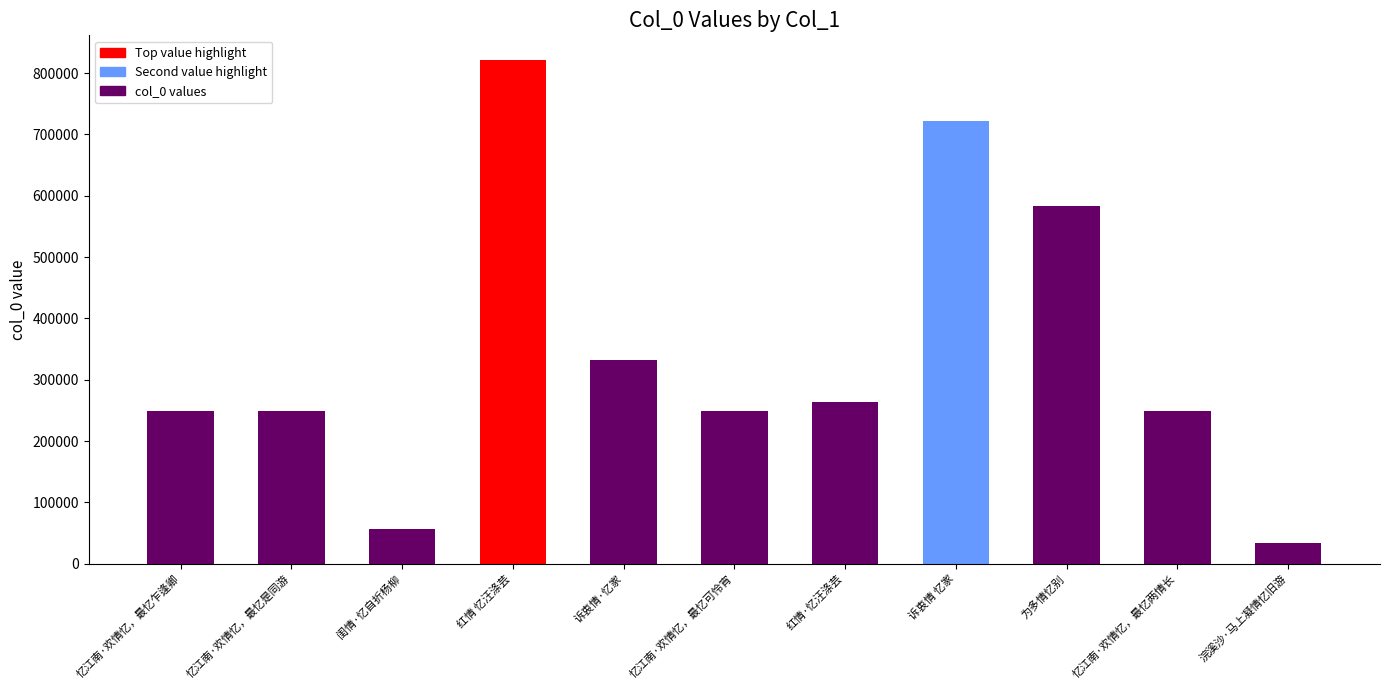

What value does the data have at 忆江南·欢情忆，最忆是同游, to the nearest 50?

249800